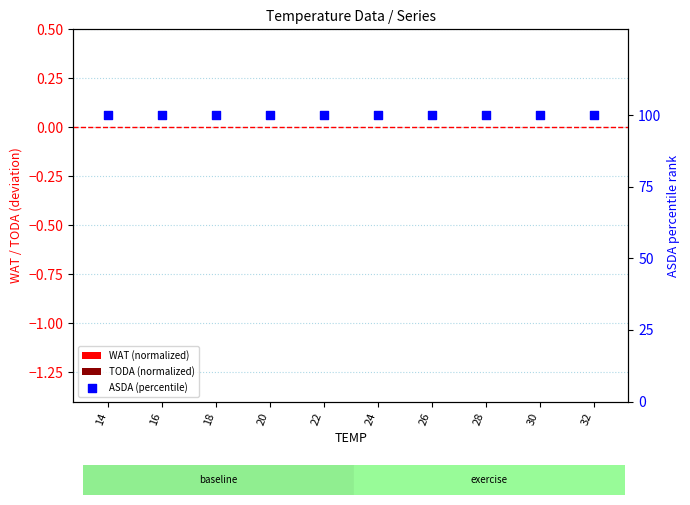

Is the value of TODA (normalized) at 20 greater than the value of ASDA (percentile) at 14?

No